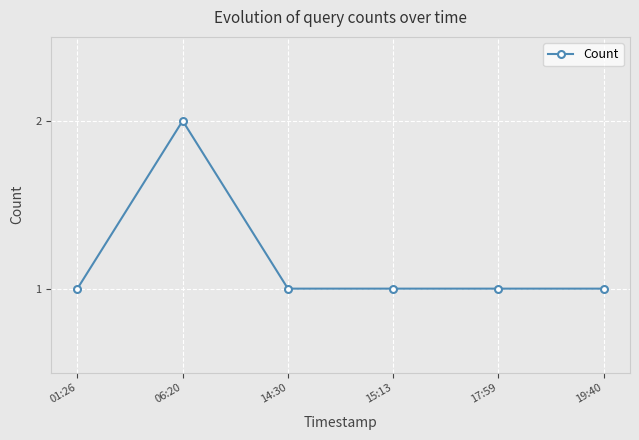

How many categories are shown in the chart?

6